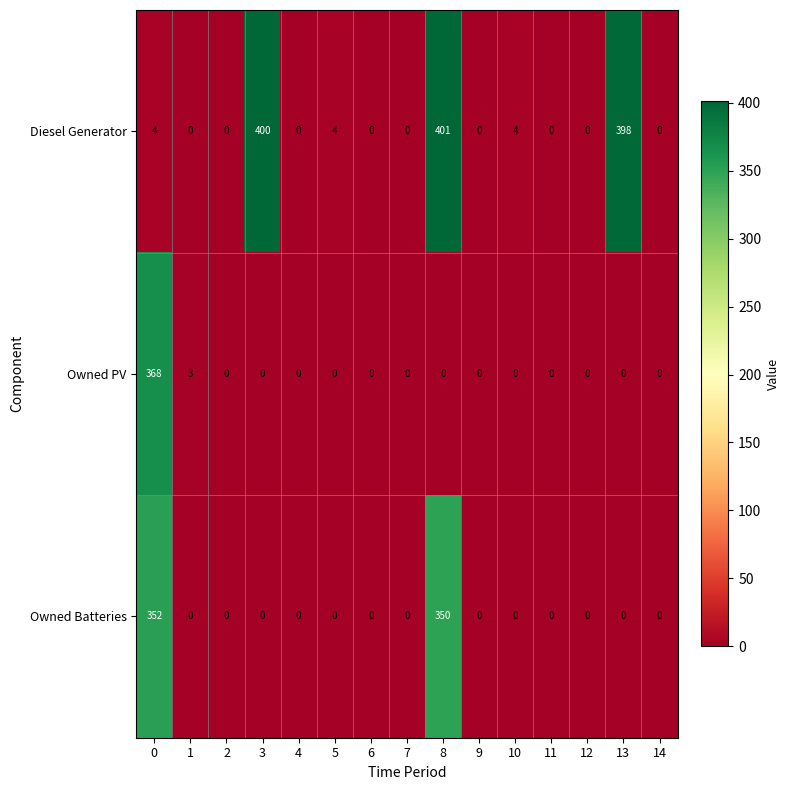

Rank the series by their average value, from lowest to highest.

Owned PV, Owned Batteries, Diesel Generator